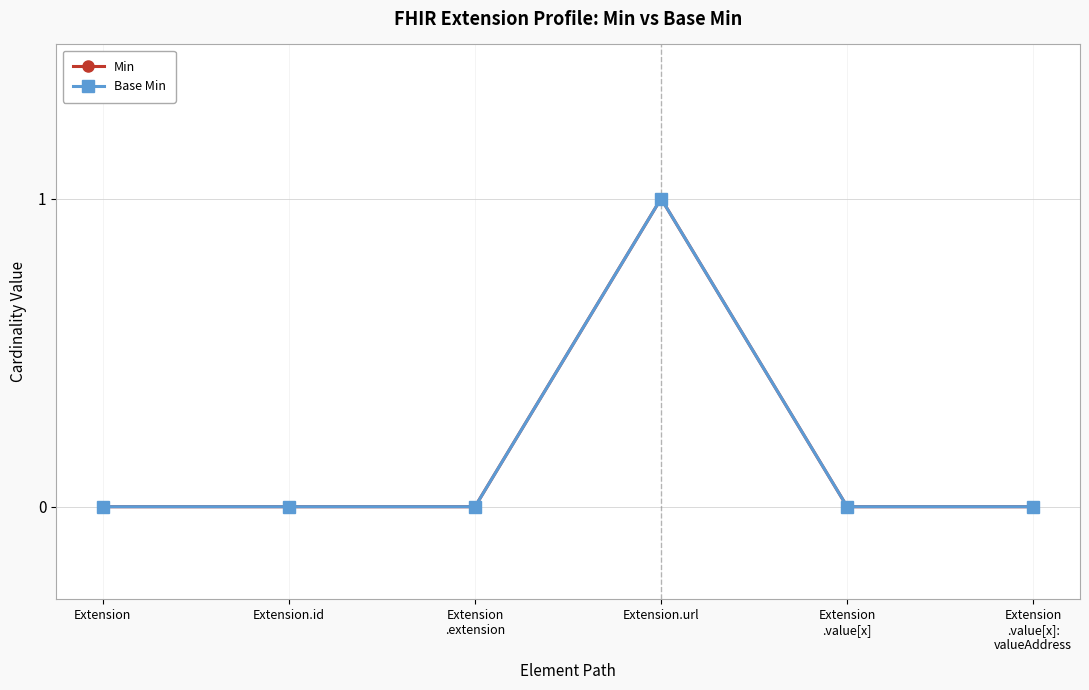

List the series in order of their peak value, lowest first.

Min, Base Min